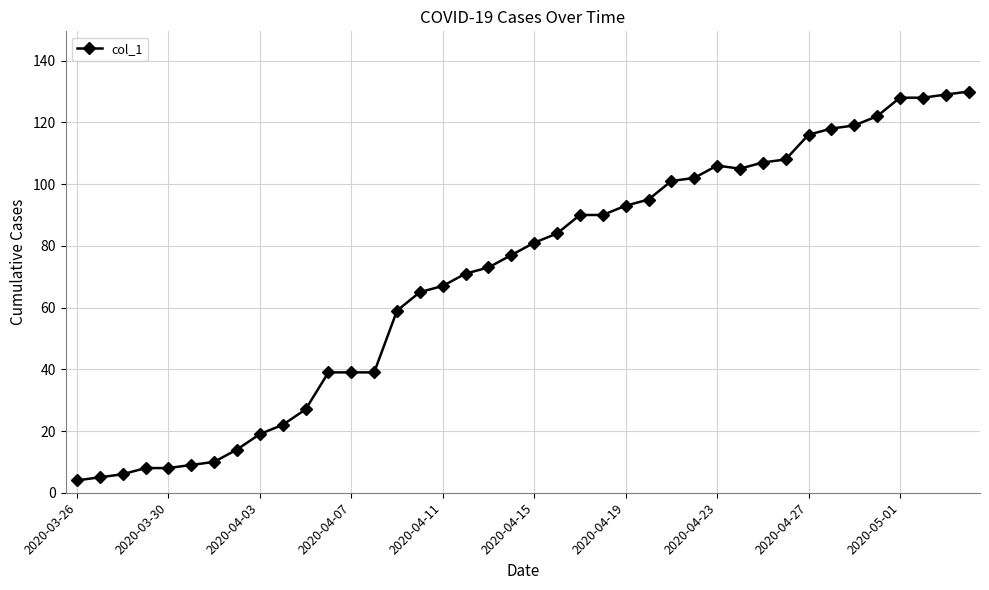

What is the value of the 24th point from the left?

90